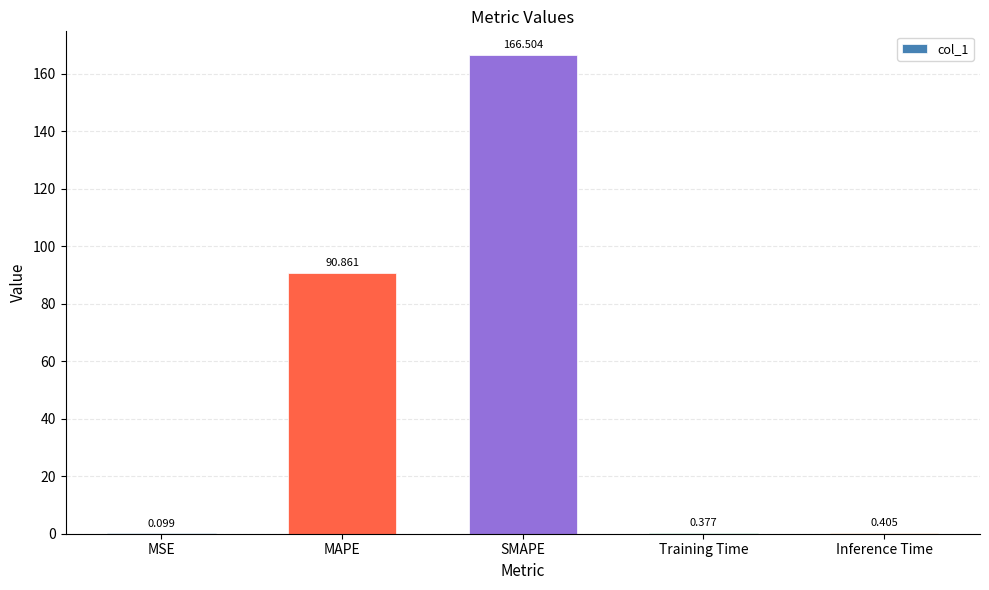

What value does the data have at SMAPE?

166.5